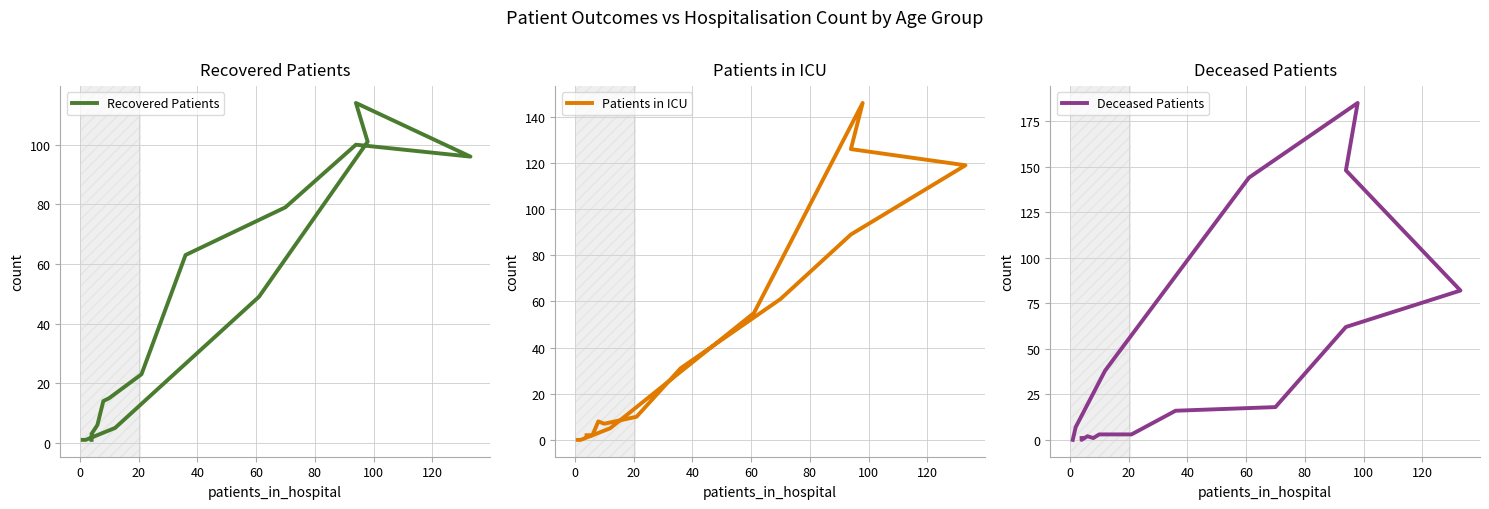

How many lines are shown in the chart?

3